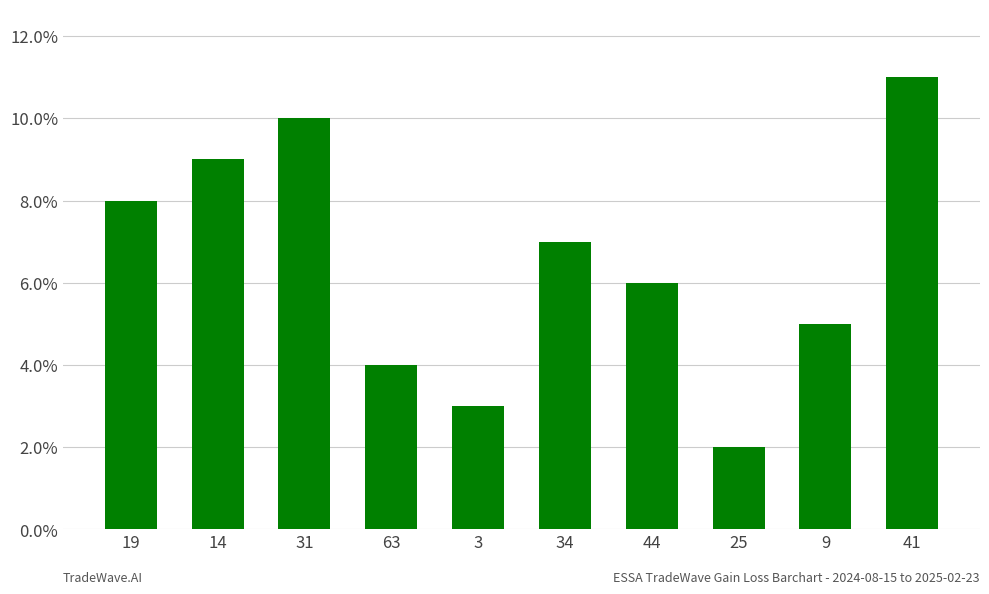

The value at 9 is 5.0. True or false?

True